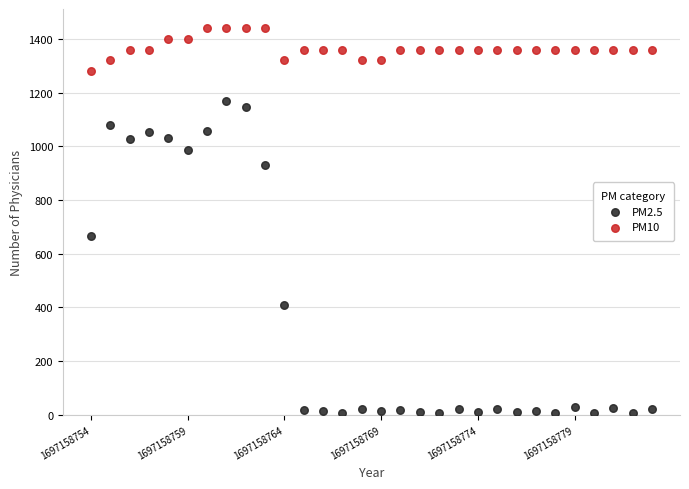

Across all data points, what is the range of Y values (max minus min)?

1434